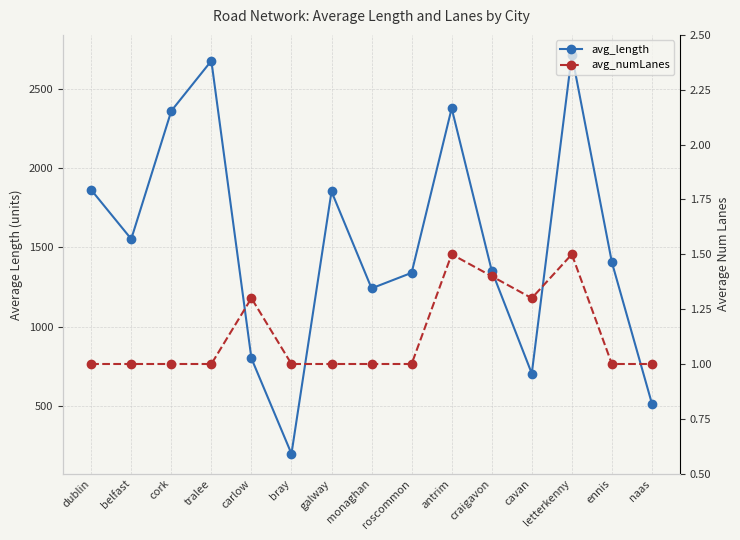

How many values in the avg_length series exceed 1406?

8